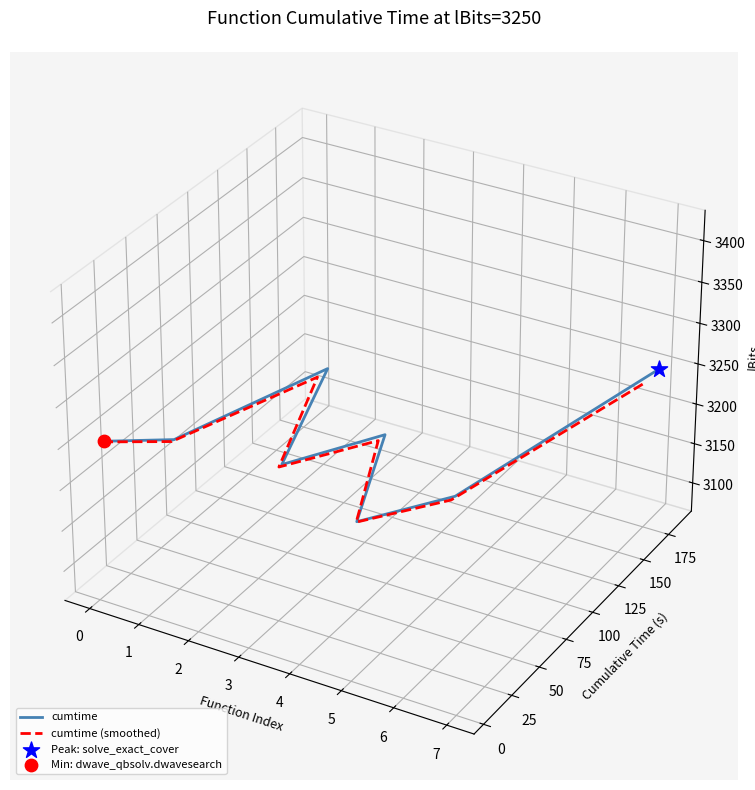

What are all the series names shown in the legend?

cumtime, cumtime (smoothed)